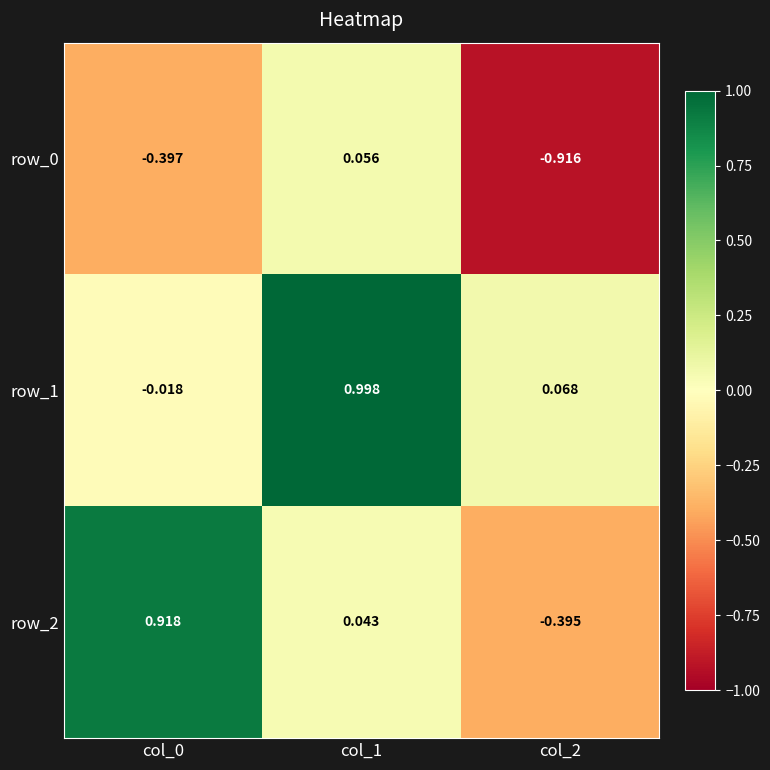

Is the value of row_2 at col_2 greater than the value of row_1 at col_1?

No